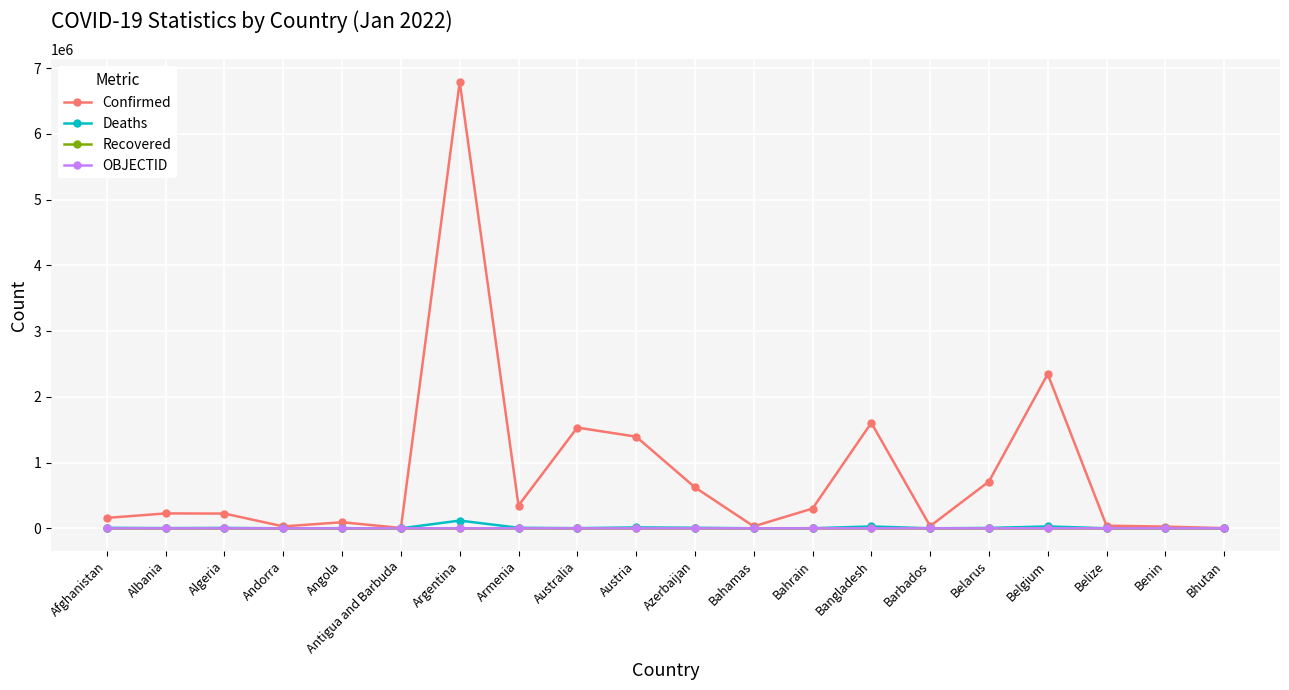

How many lines are shown in the chart?

4